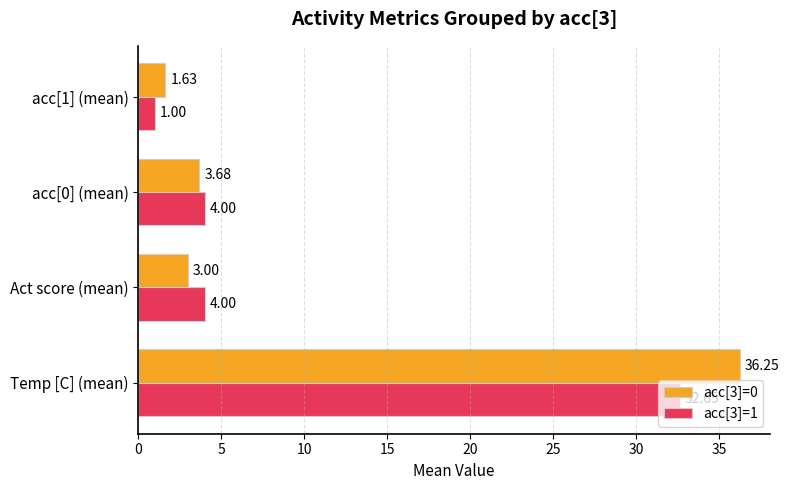

At how many categories does at least one series exceed 12?

1